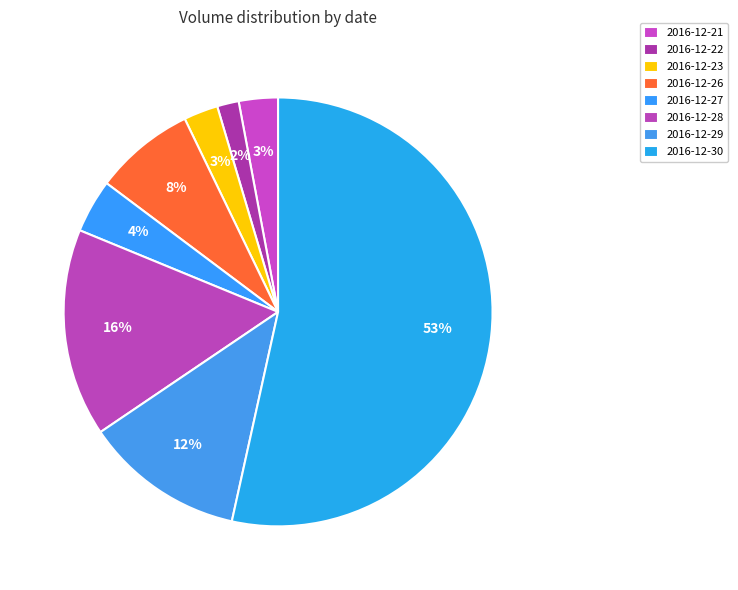

Which has a higher value, 2016-12-29 or 2016-12-30?

2016-12-30